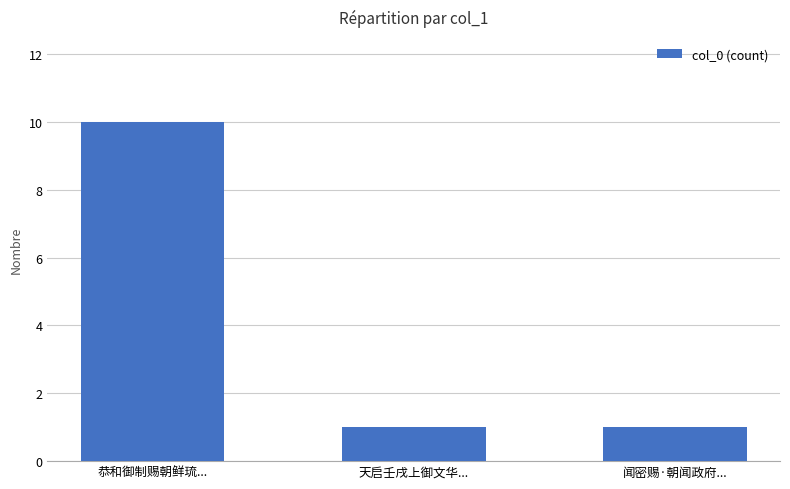

The chart shows a value of 6 at 恭和御制赐朝鲜琉.... True or false?

False